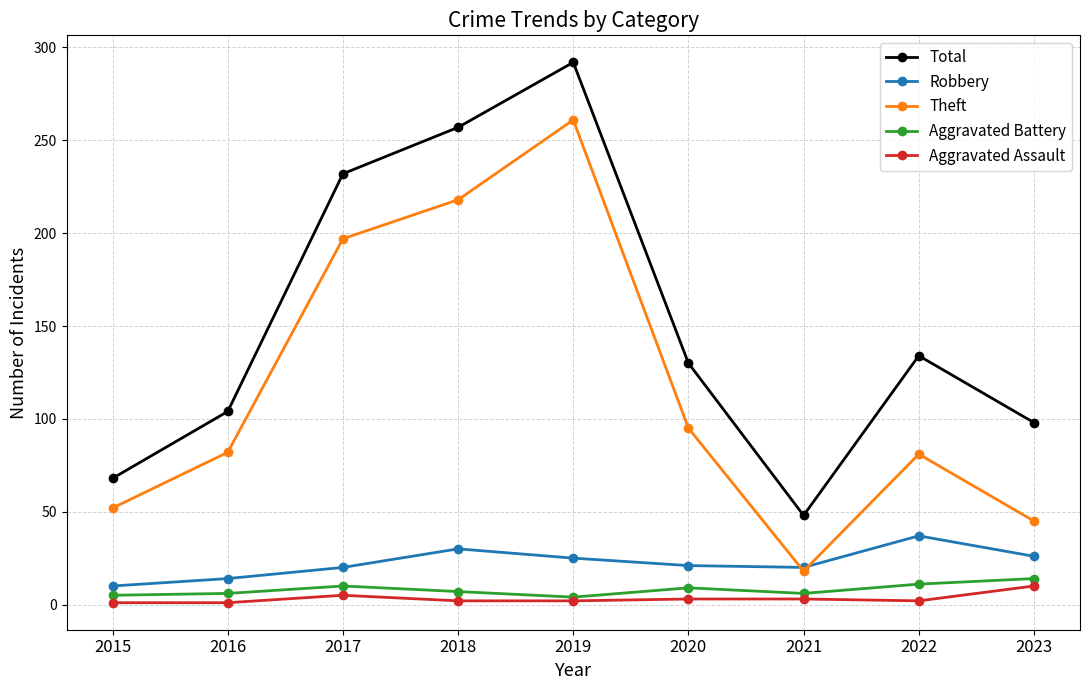

At which category is the sum across all series the highest?

2019